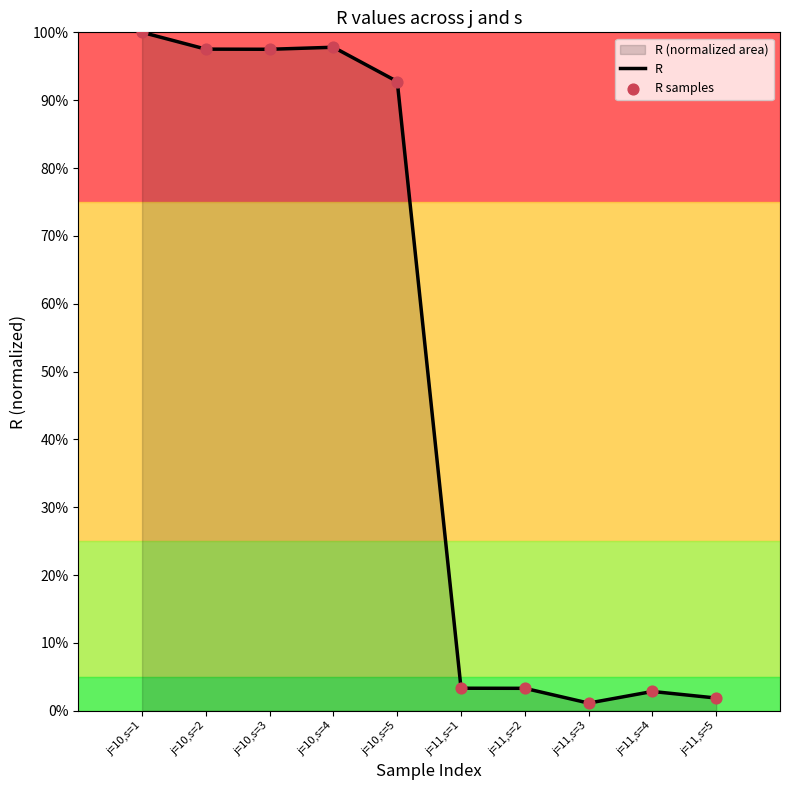

At how many categories does at least one series exceed 0?

10